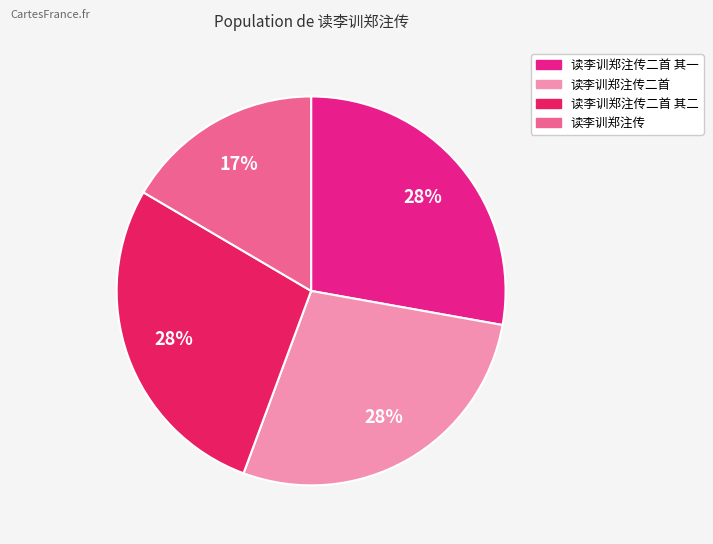

Does any single category account for the majority?

No